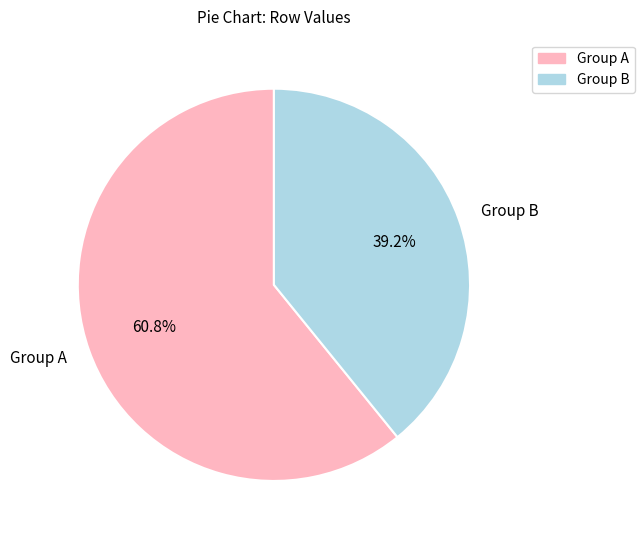

What is the largest slice in the pie chart?

Group A